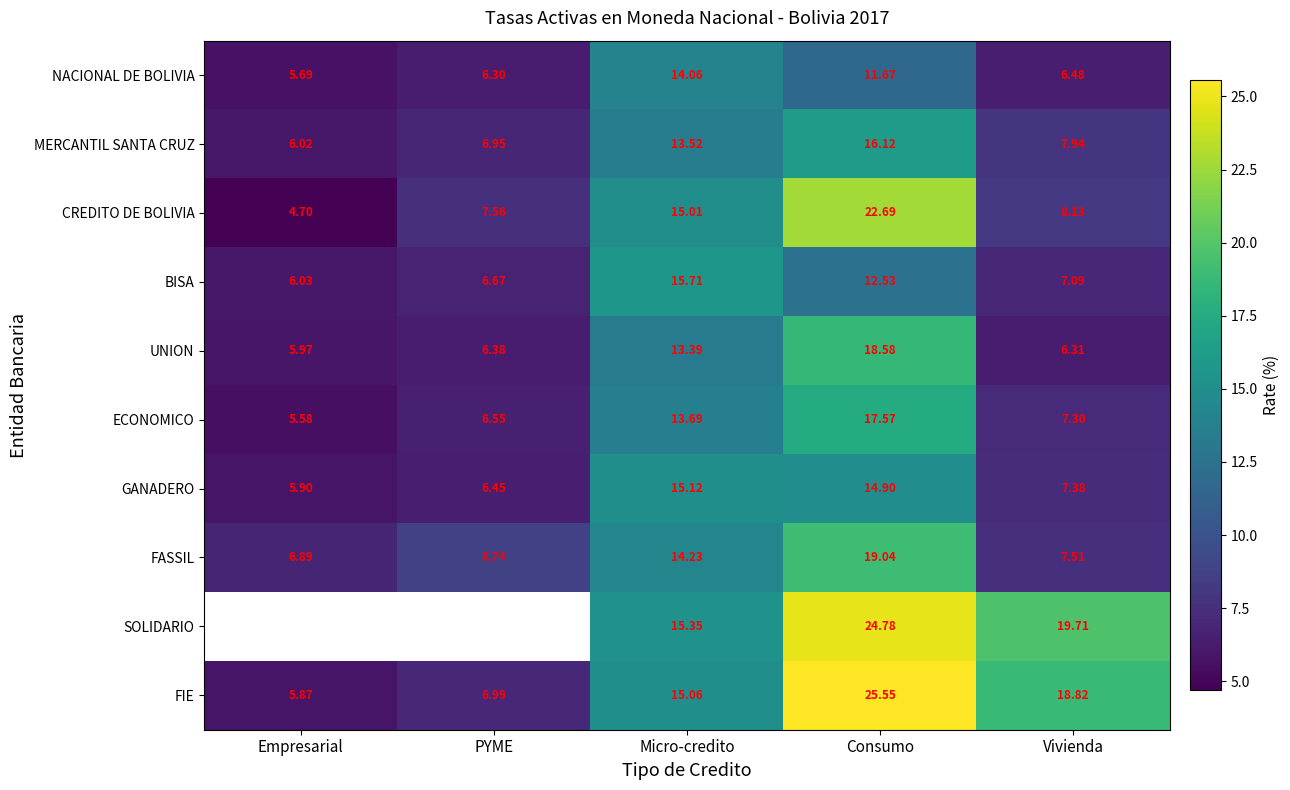

Rank the categories by CREDITO DE BOLIVIA value from lowest to highest.

Empresarial, PYME, Vivienda, Micro-credito, Consumo